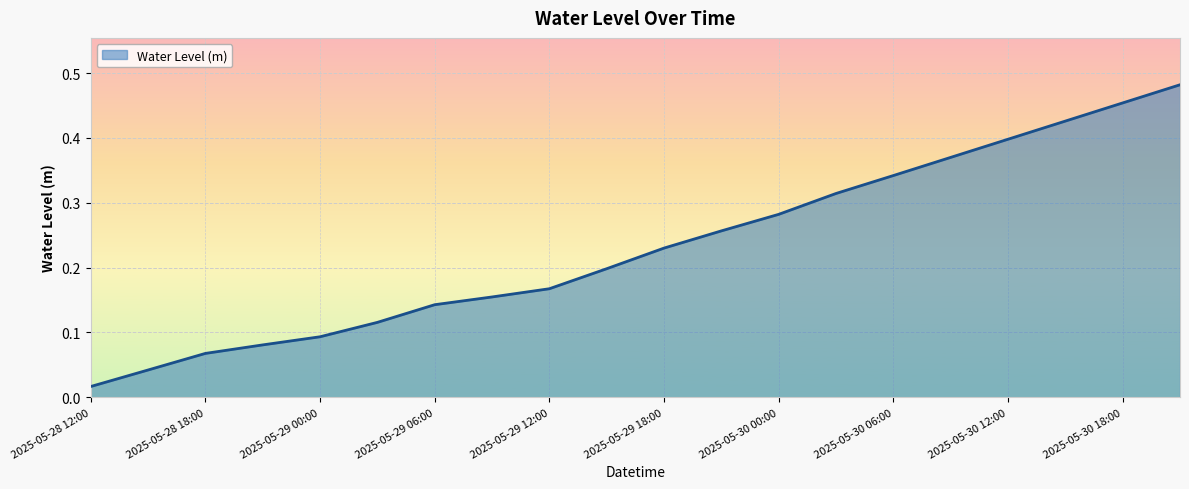

Does the chart have visible grid lines?

Yes